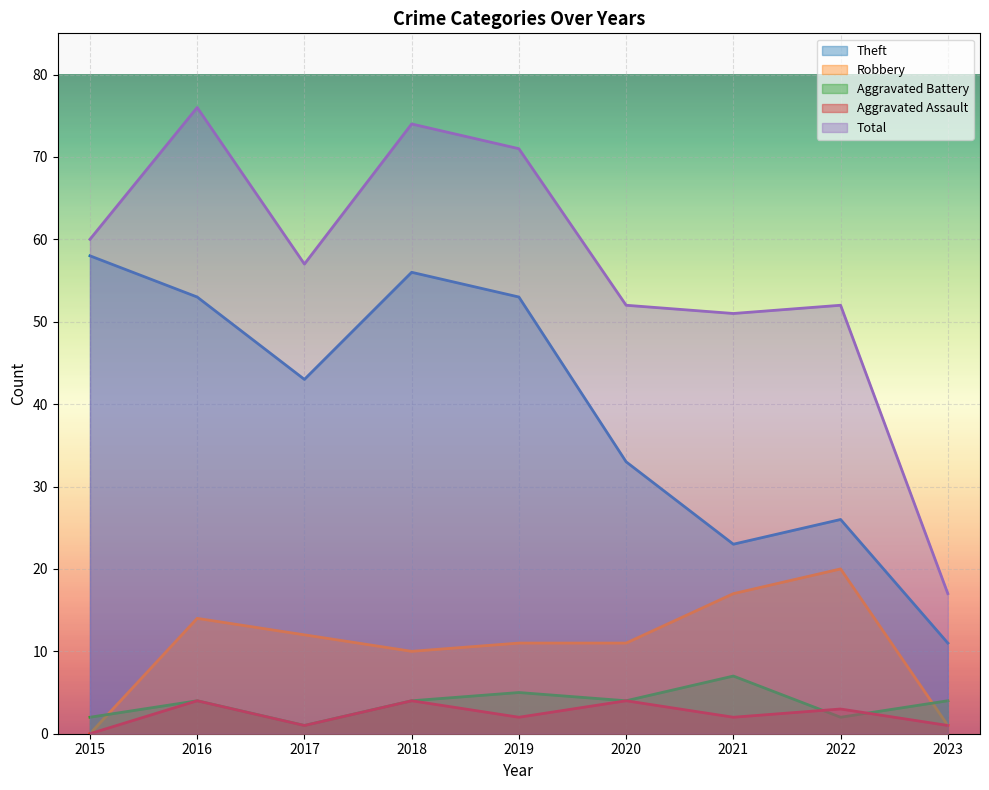

True or false: Aggravated Assault has more than 0 points higher than both neighbors.

True